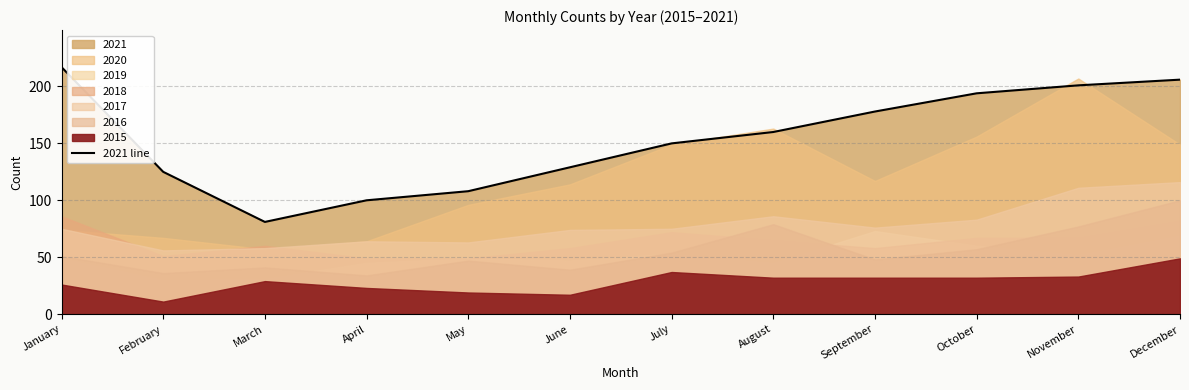

What is the difference between the values at March and January?

136